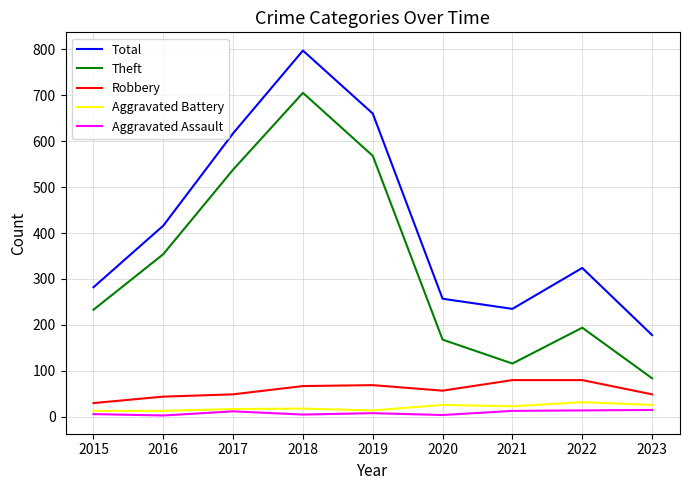

The Aggravated Battery series shows 23 at 2021. True or false?

True